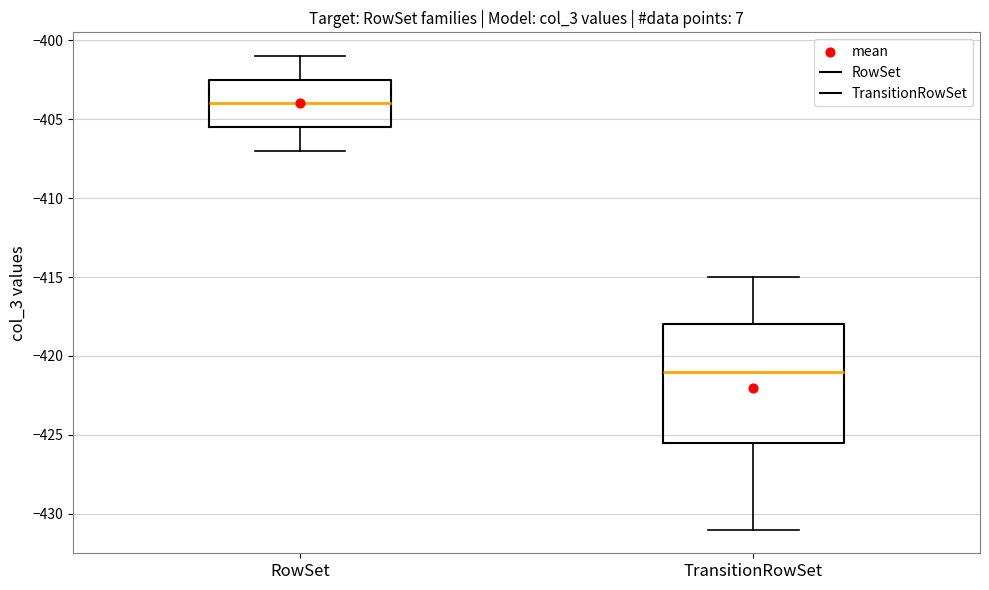

Which box's median line is the lowest?

TransitionRowSet